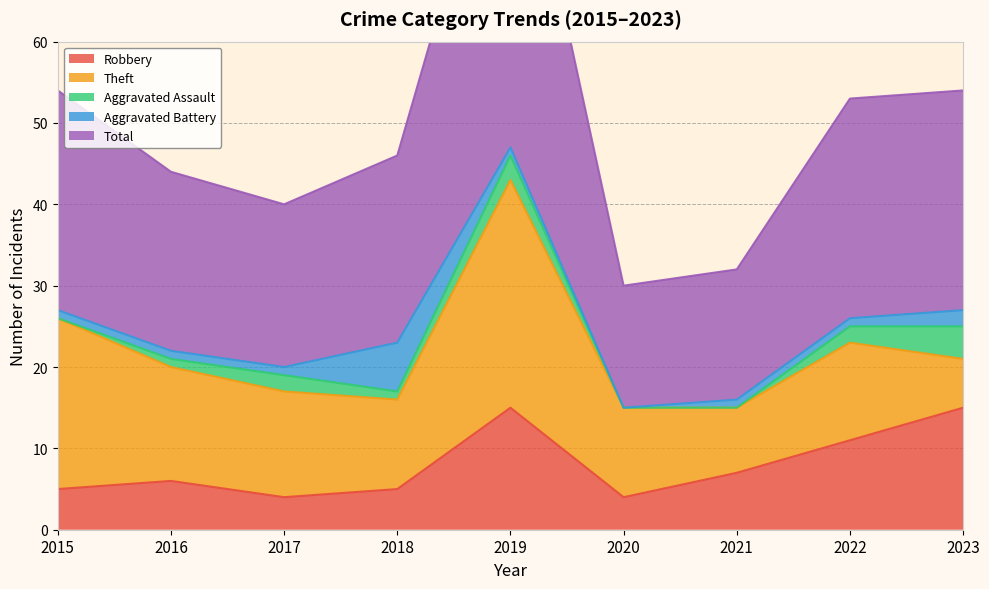

True or false: Robbery and Theft intersect in this chart.

True